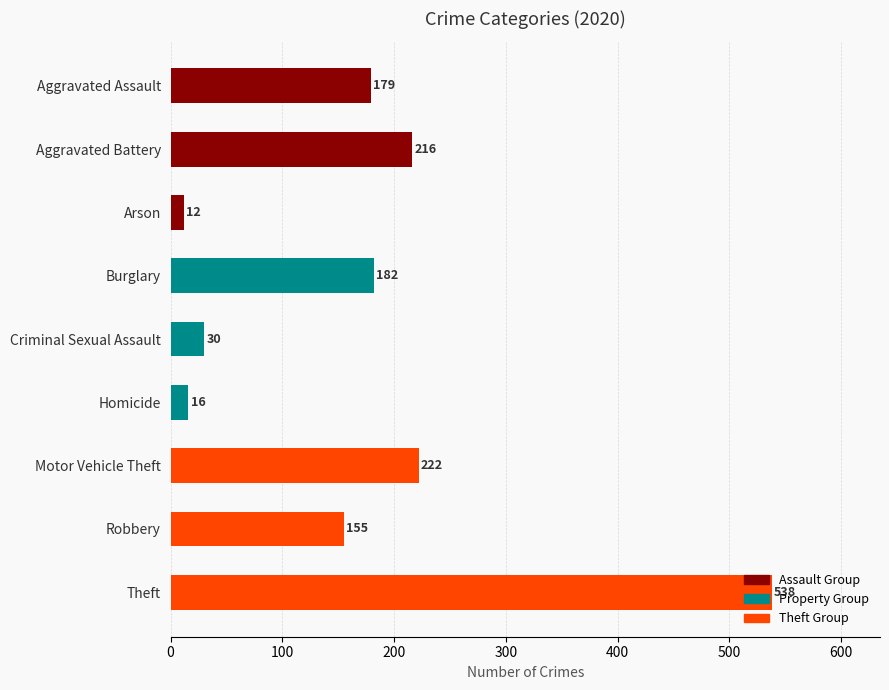

Which category has the lowest value across all series?

Arson